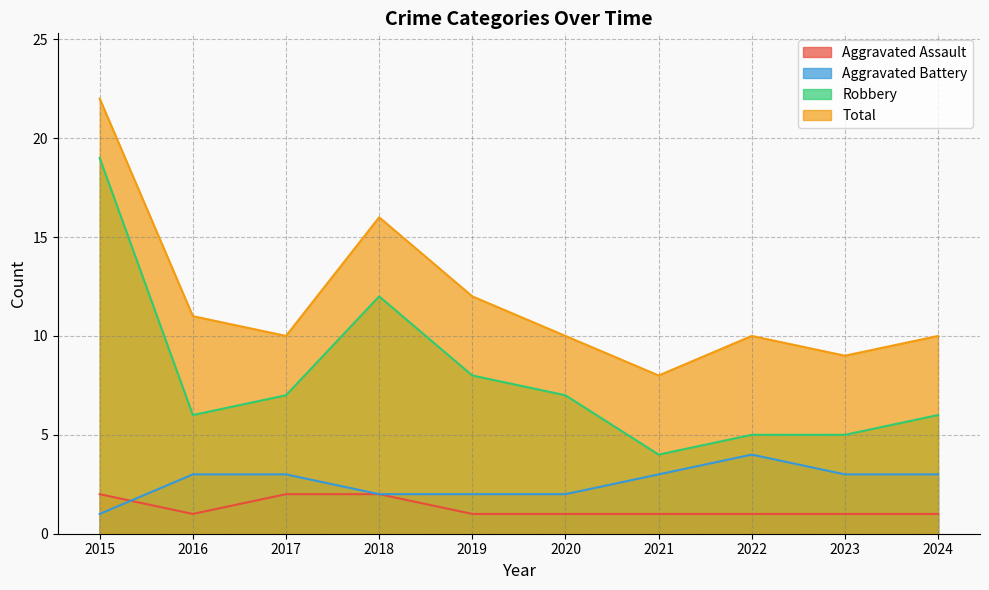

What is the difference between the highest and lowest values at 2018?

14